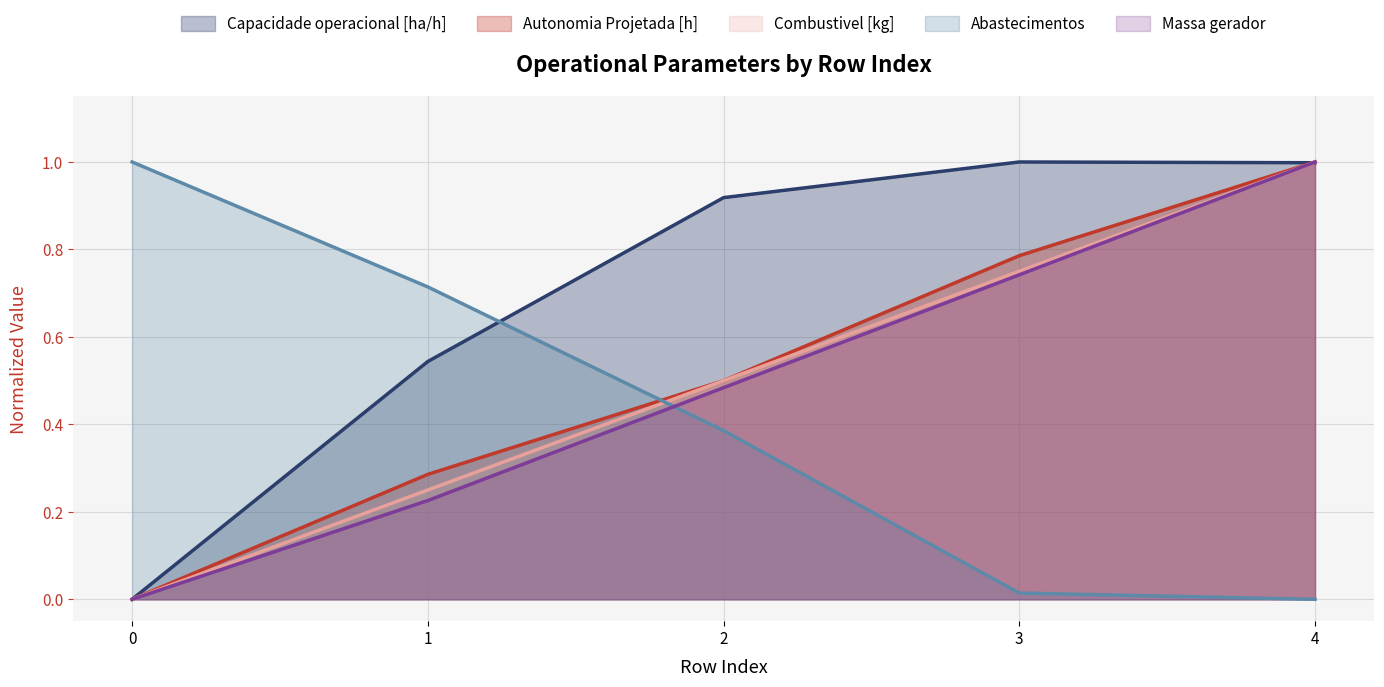

What is the difference between the maximum and minimum values in the Massa gerador series?

1.0